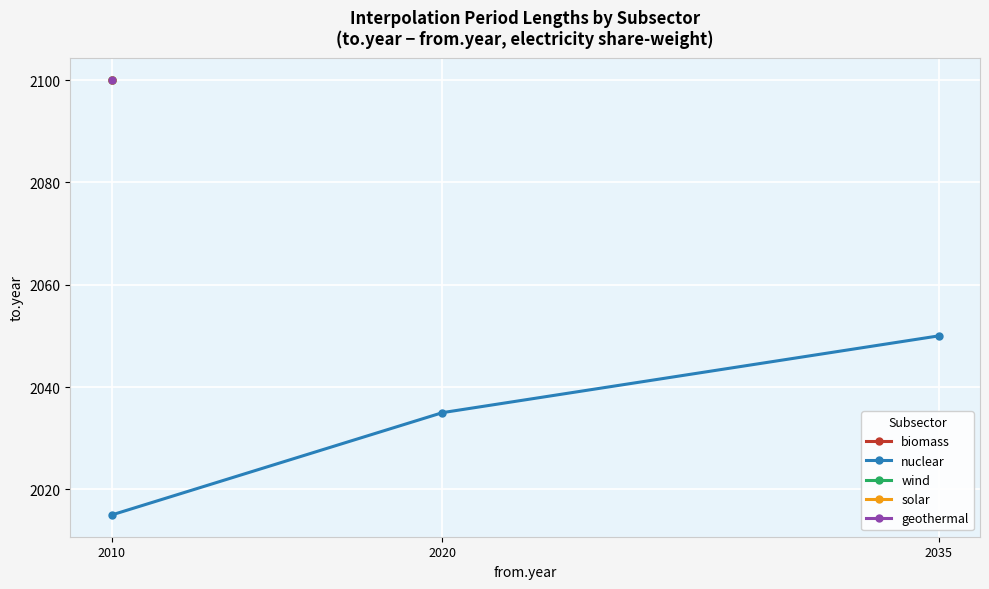

What is the sum of the values at 2035 and 2010?

4065